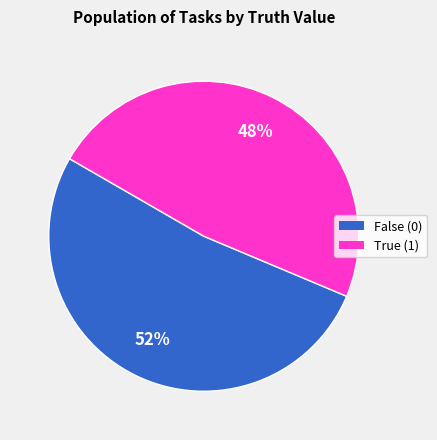

Is there a majority slice in this chart?

Yes